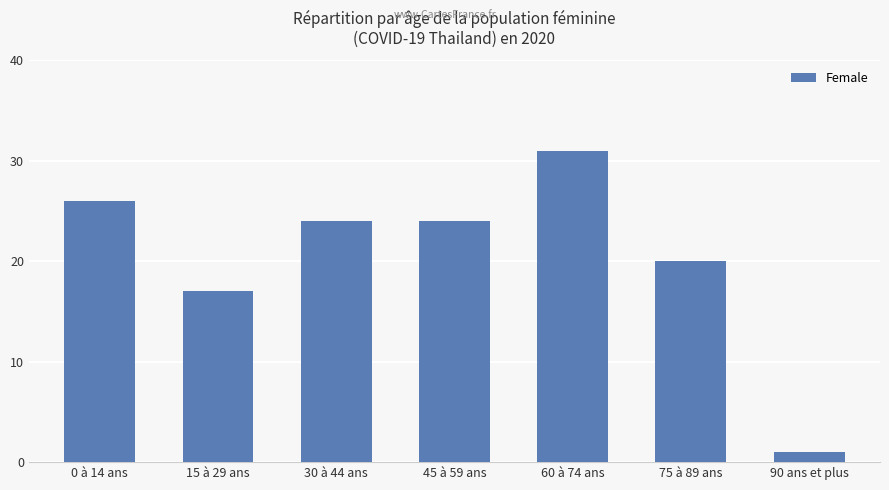

Count the number of data series in this chart.

1